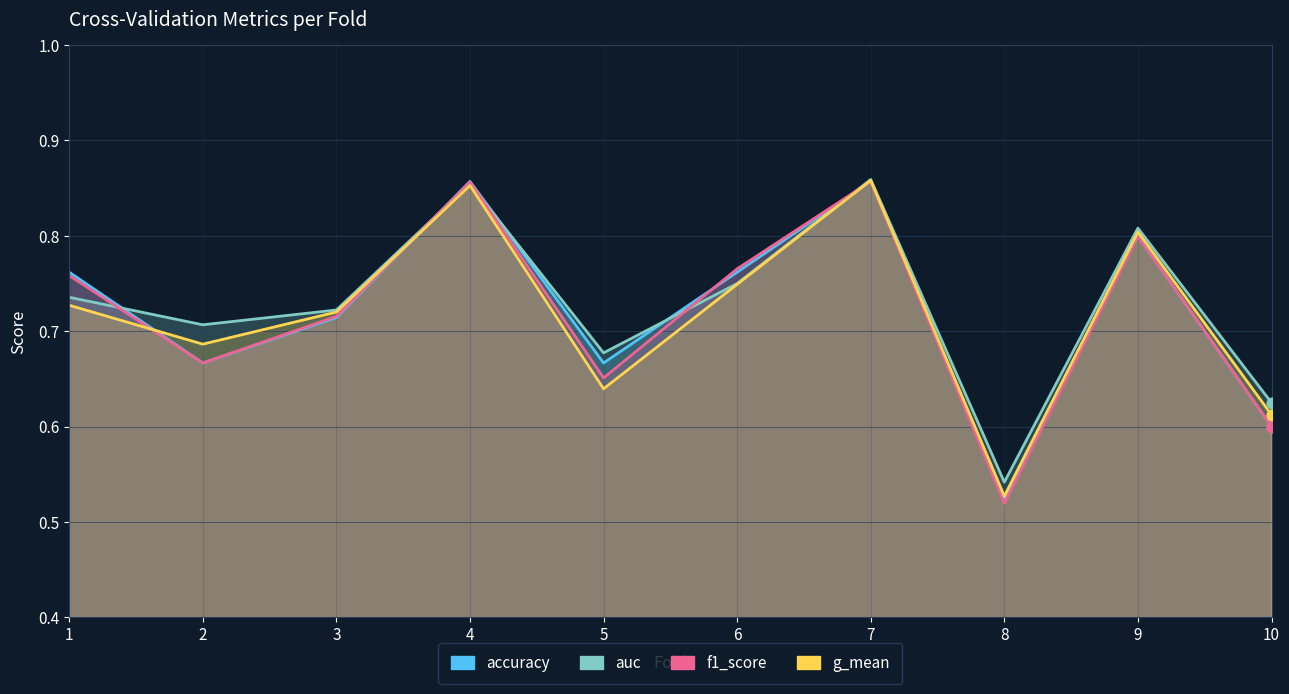

What are all the series names shown in the legend?

accuracy, auc, f1_score, g_mean